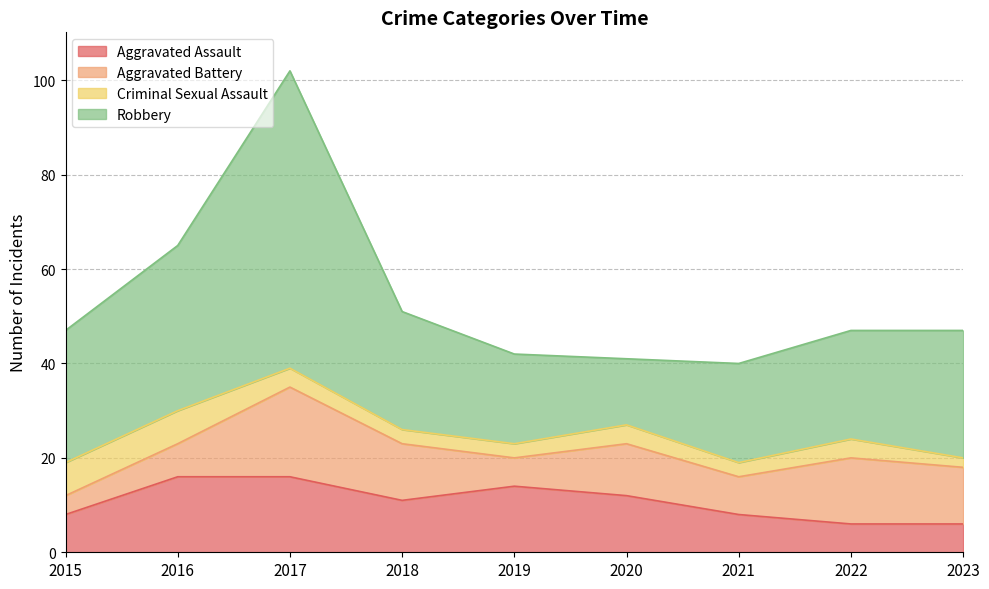

What is the value of the Robbery point at the 9th from the left?

27